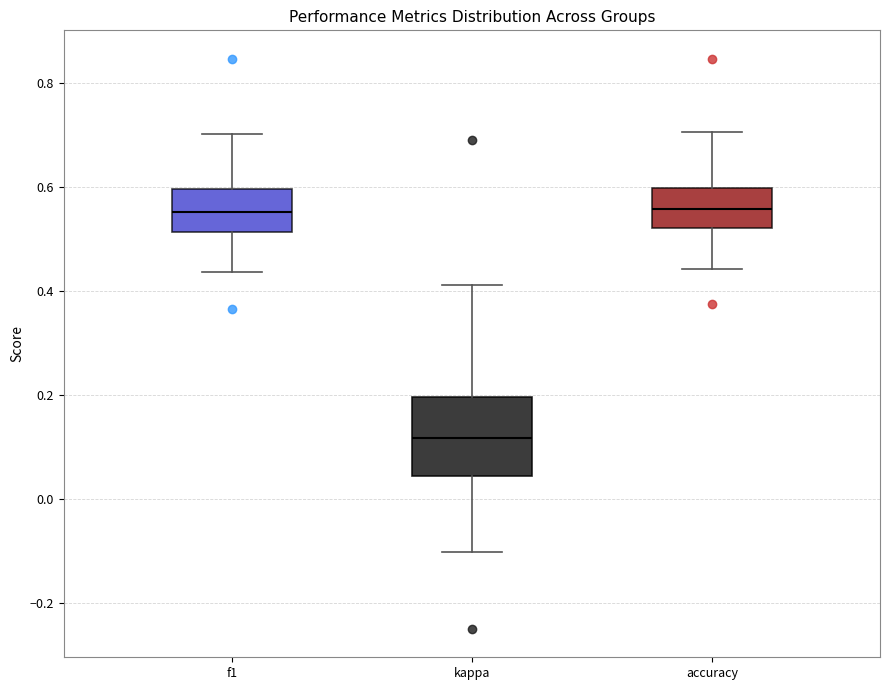

Reading left to right, read every box against the y-axis: the position of its median line, the range the box covers, and the ends of its whiskers. The values are not printed on the chart, so give them approximately, as read against the axis.

f1: median 0.56, box 0.52 to 0.60, whiskers 0.44 to 0.70
kappa: median 0.12, box 0.04 to 0.20, whiskers -0.10 to 0.42
accuracy: median 0.56, box 0.52 to 0.60, whiskers 0.44 to 0.70